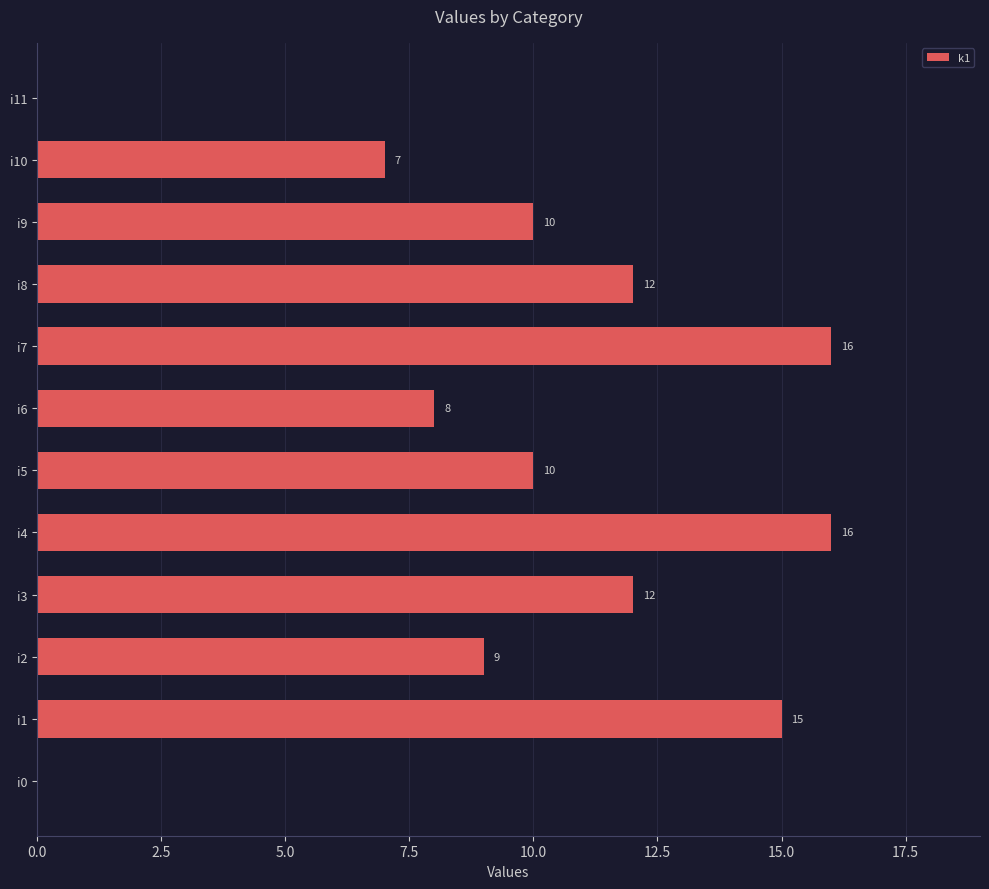

How many data points does each series have?

12